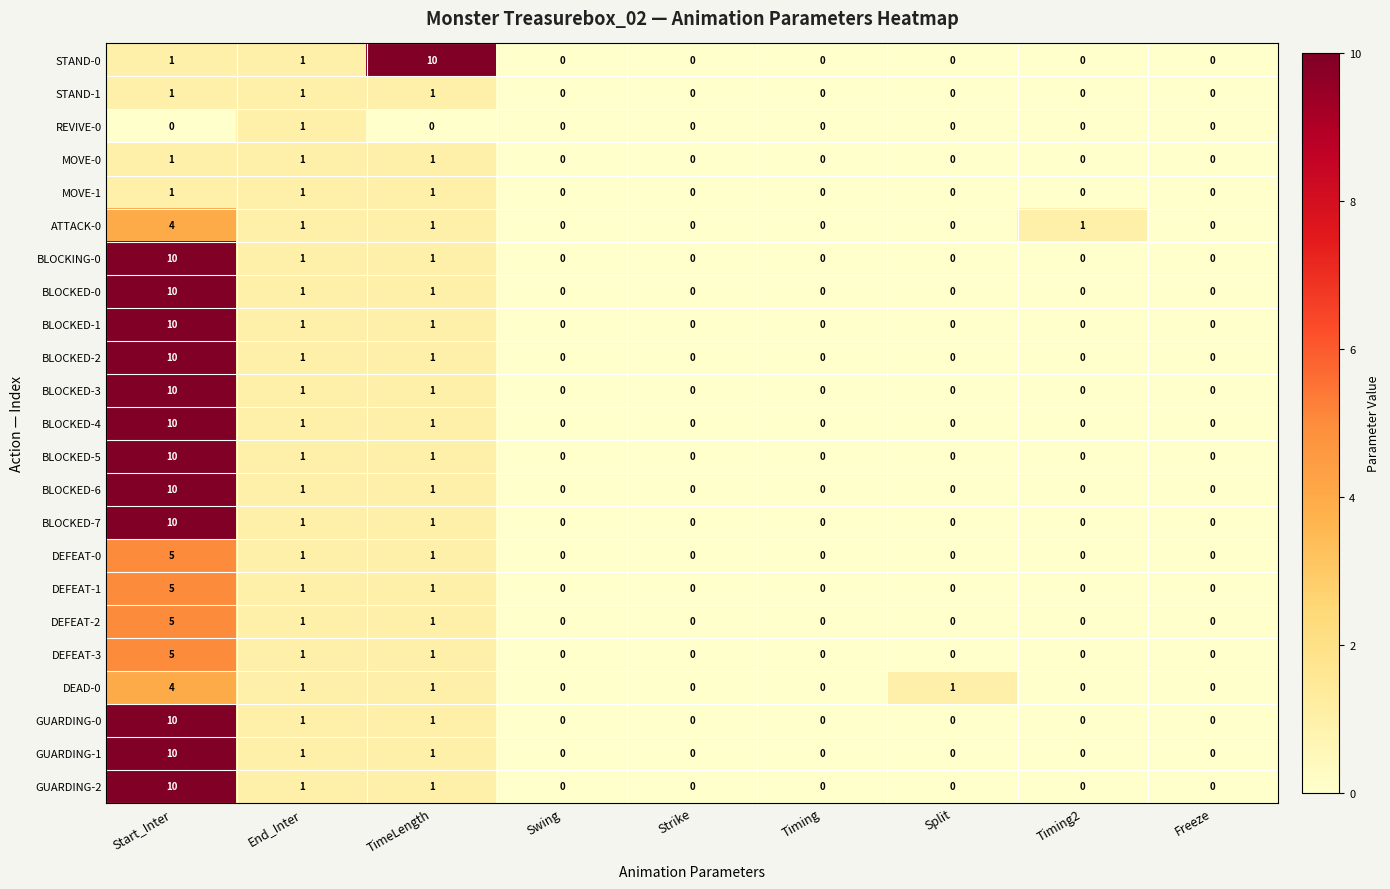

Is it true that STAND-0 equals 1 at End_Inter?

True